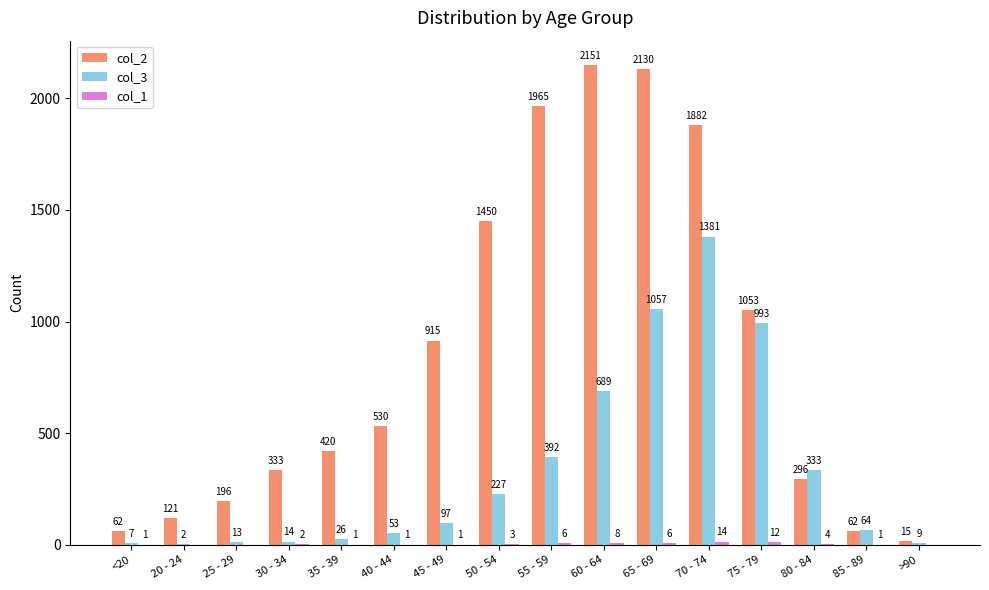

The value of col_3 at <20 is 7. True or false?

True